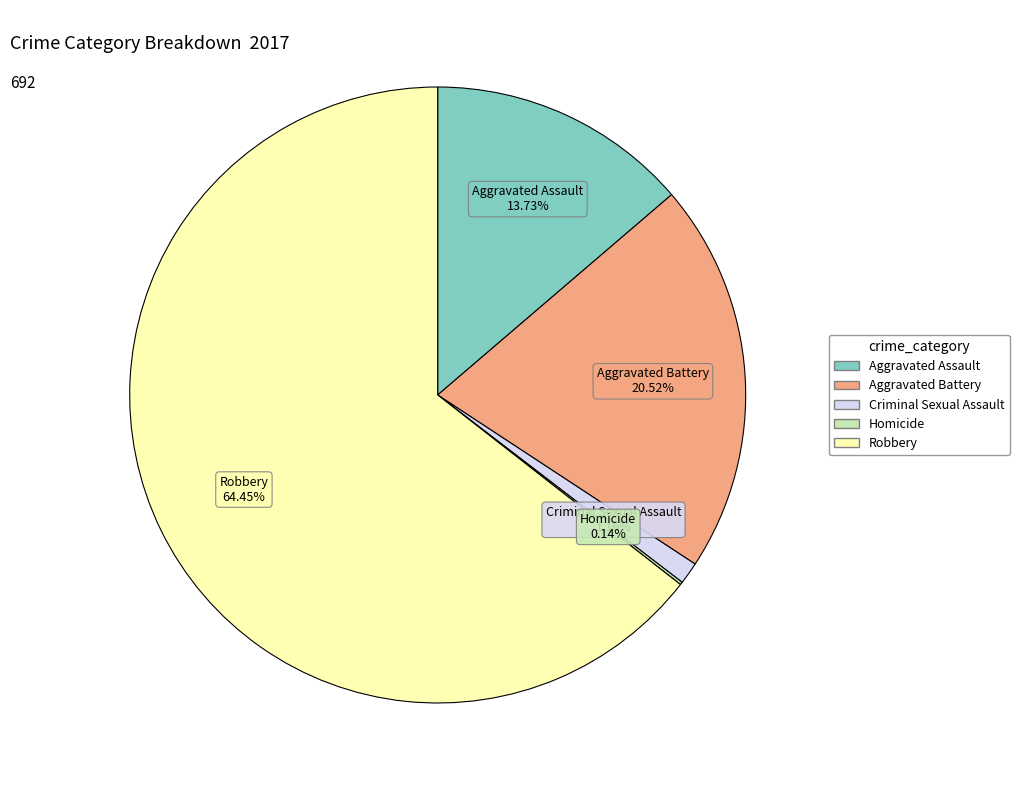

The Aggravated Battery slice represents 27% of the pie. True or false?

False